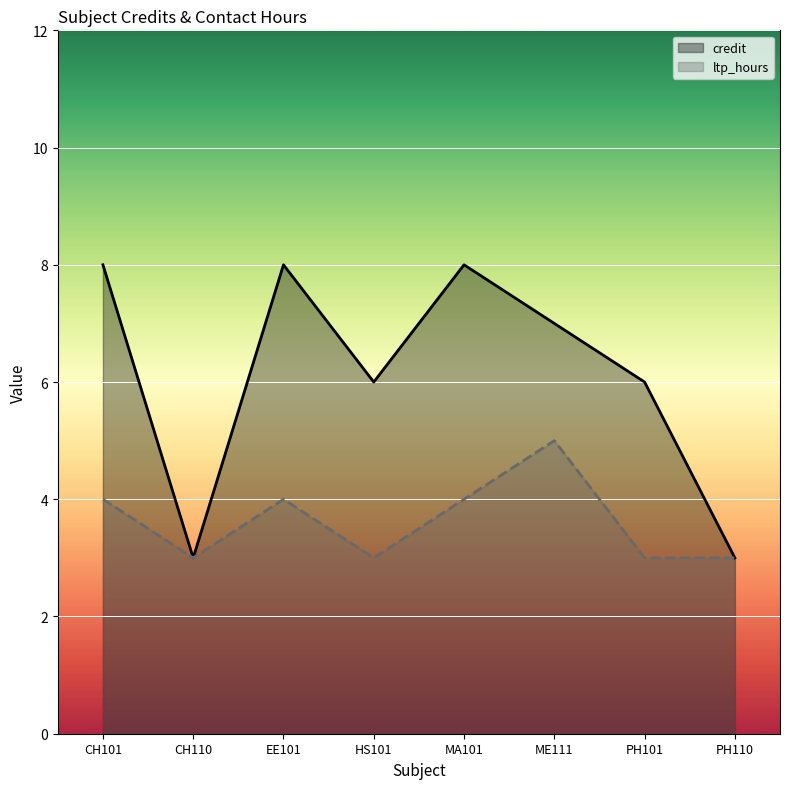

How many categories are shown in the chart?

8